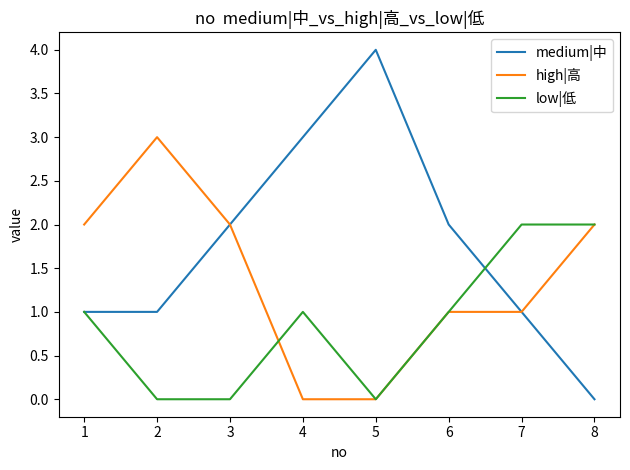

Which series has the largest range (max minus min)?

medium|中